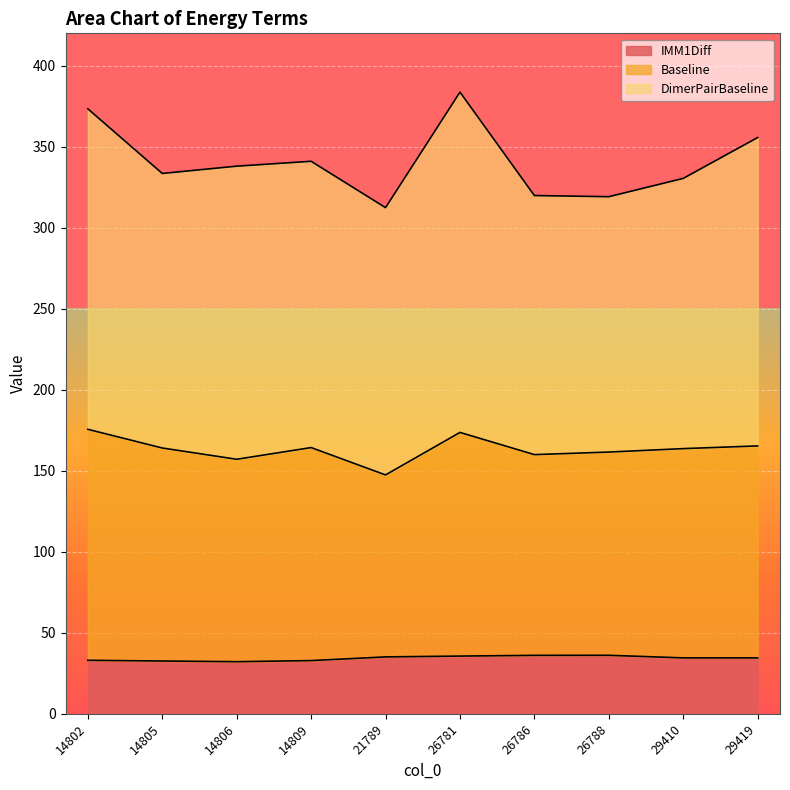

The value of IMM1Diff at 26786 is 36.1. True or false?

True